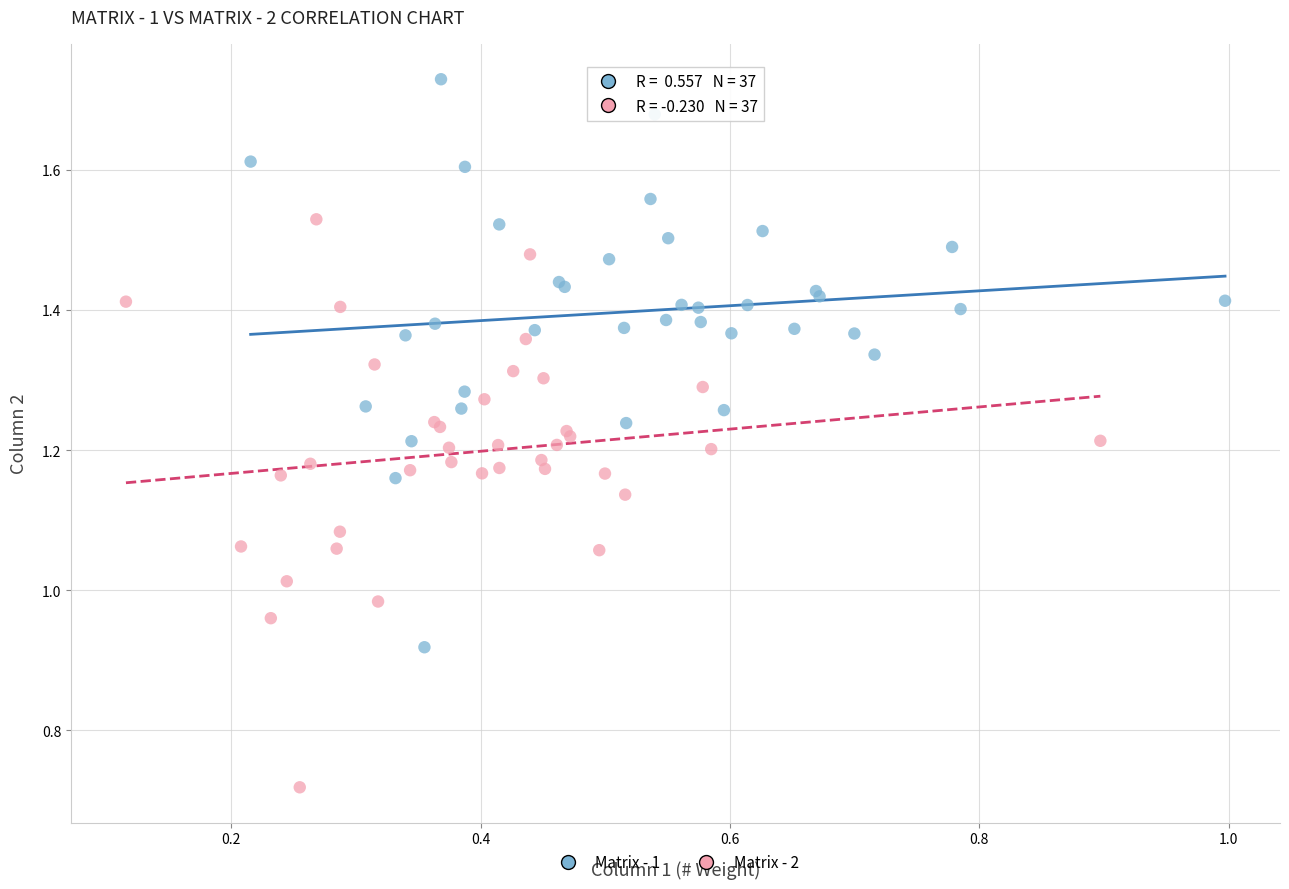

Which series contains the lowest Y value?

Matrix - 2